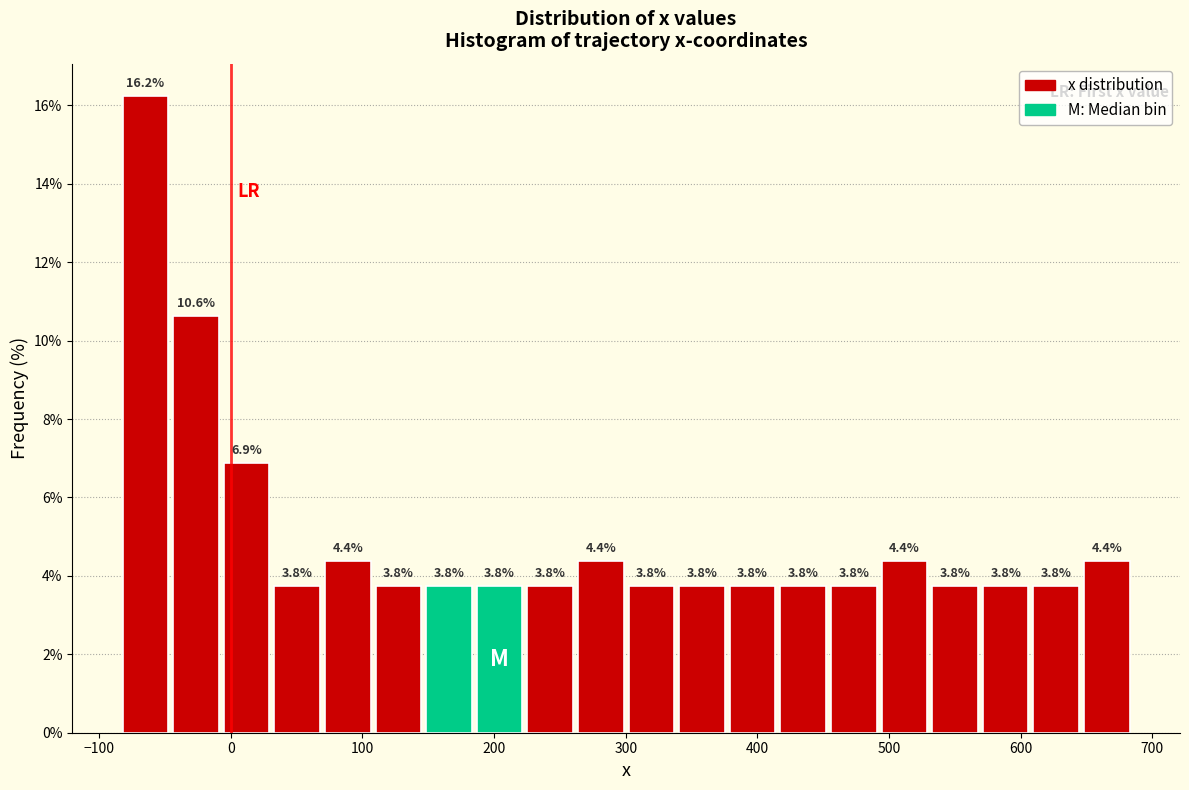

Read against the x-axis, roughly where is the centre of the tallest bar?

-60